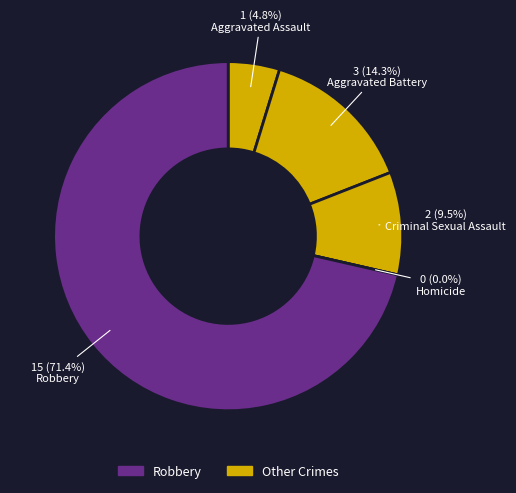

To the nearest percent, what is the difference between the Aggravated Assault and Aggravated Battery slice percentages?

10%